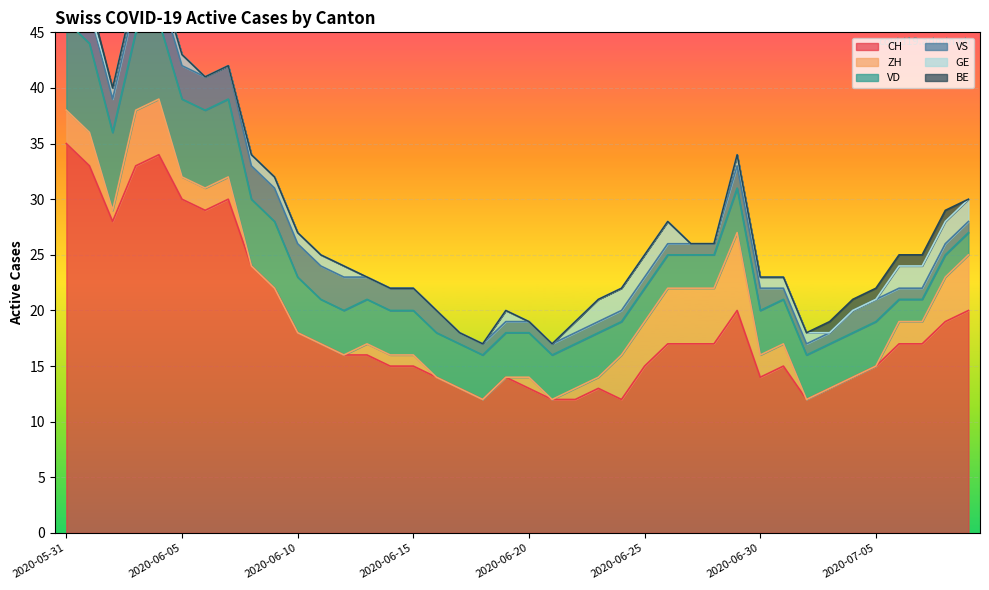

What is the highest value of the CH series?

35